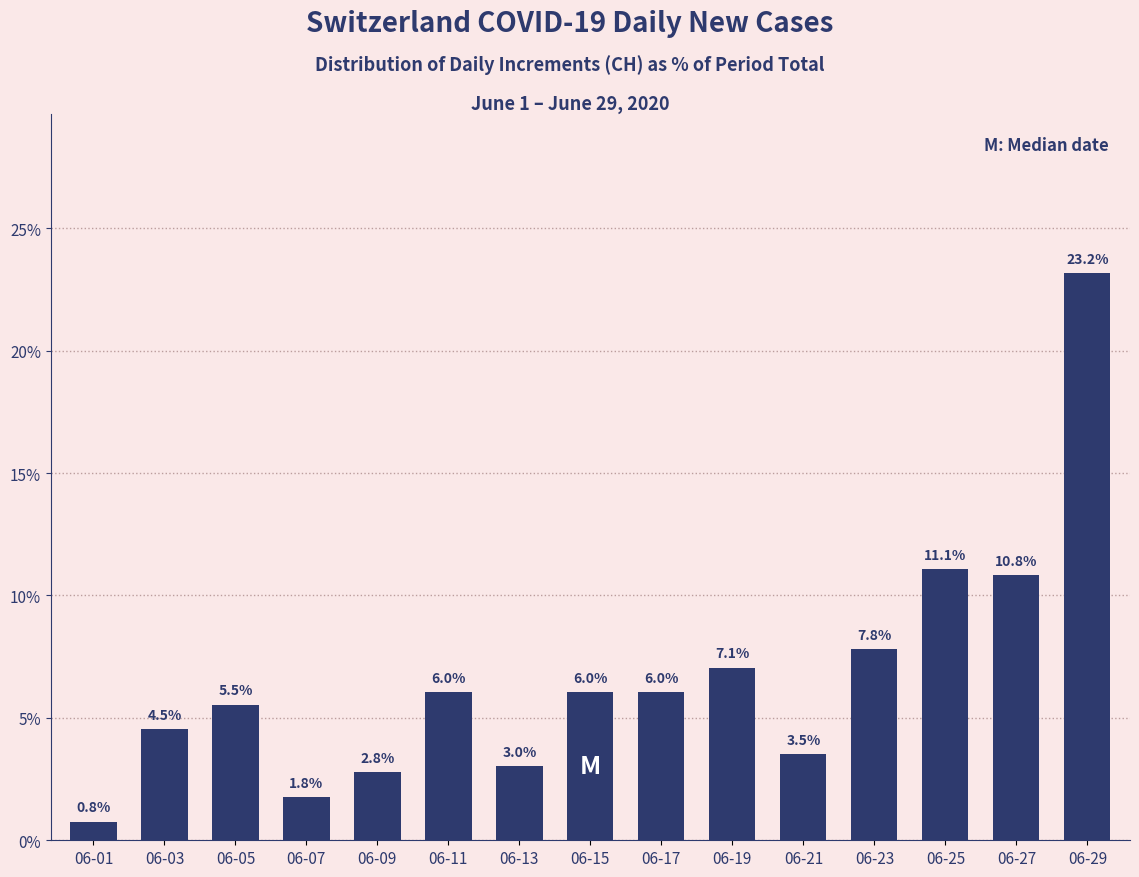

Which has a higher value, 06-03 or 06-25?

06-25